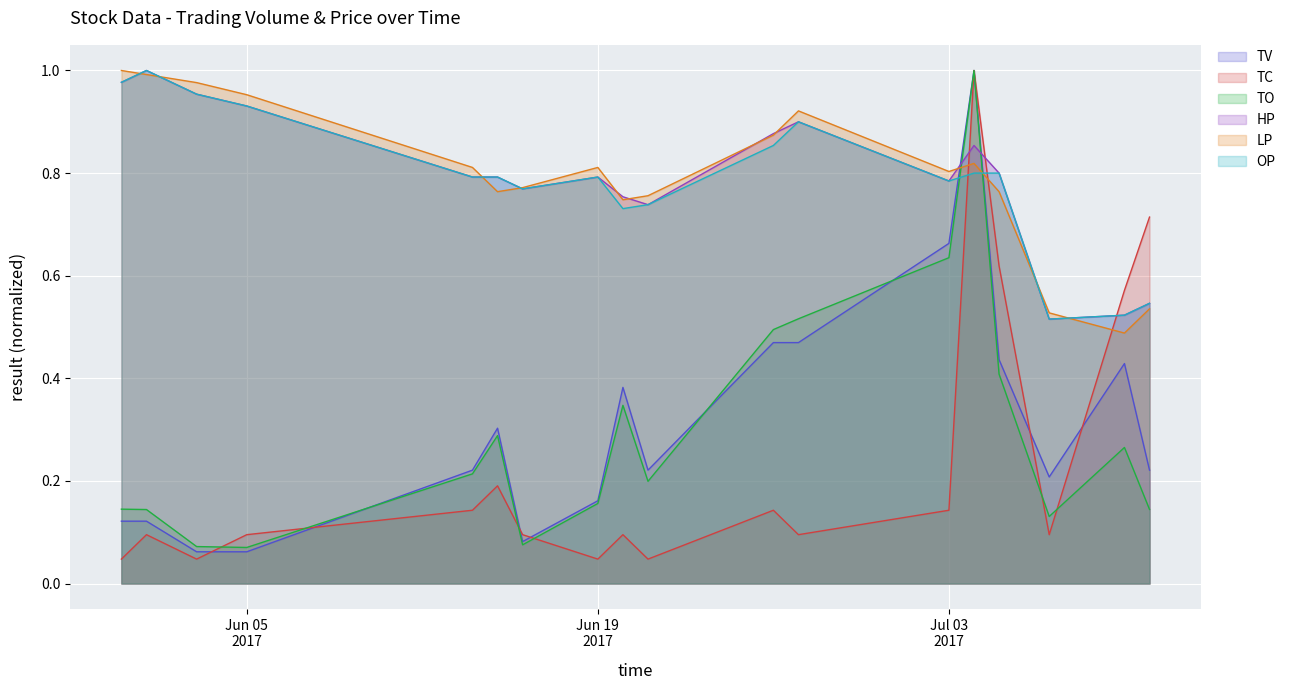

Does the chart display data point markers on the line(s)?

No